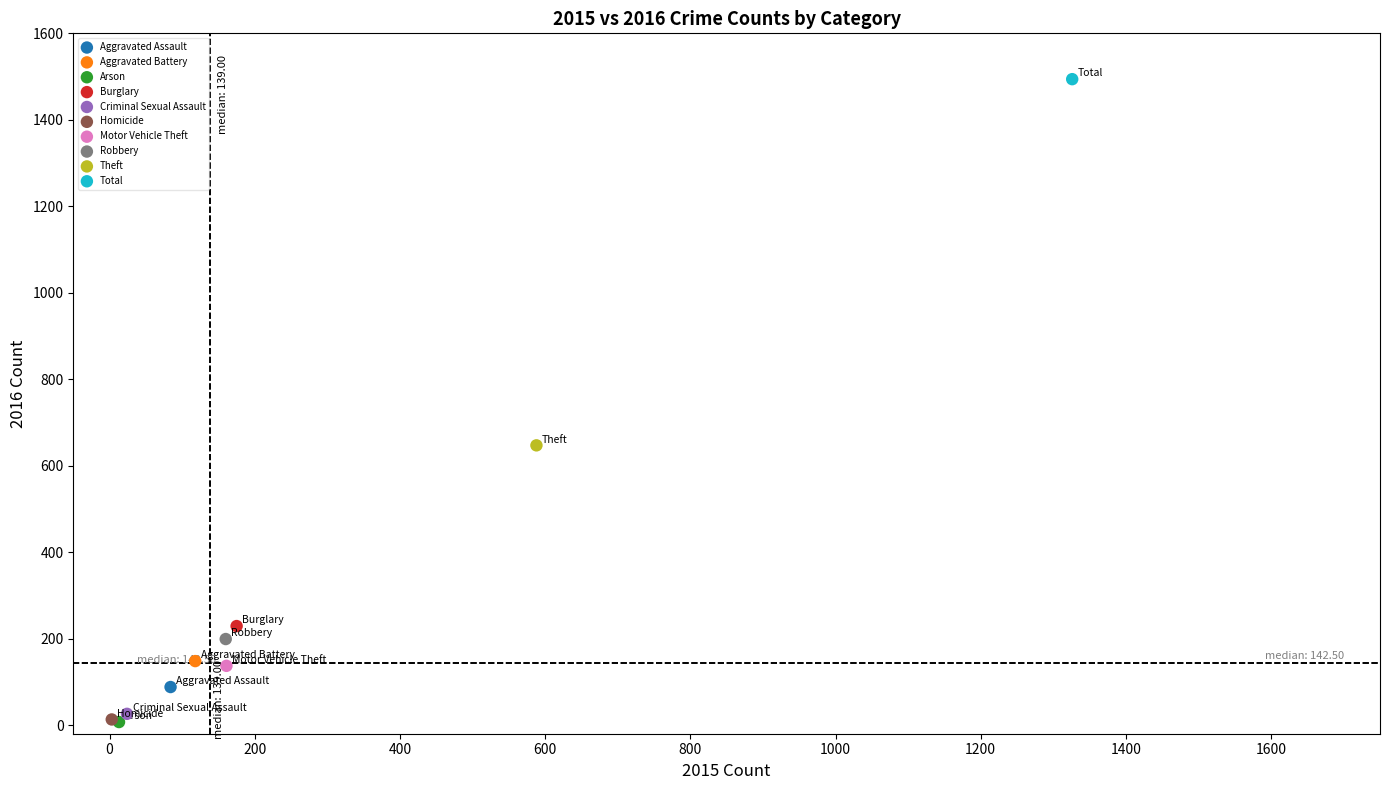

Which series contains the highest Y value?

Total